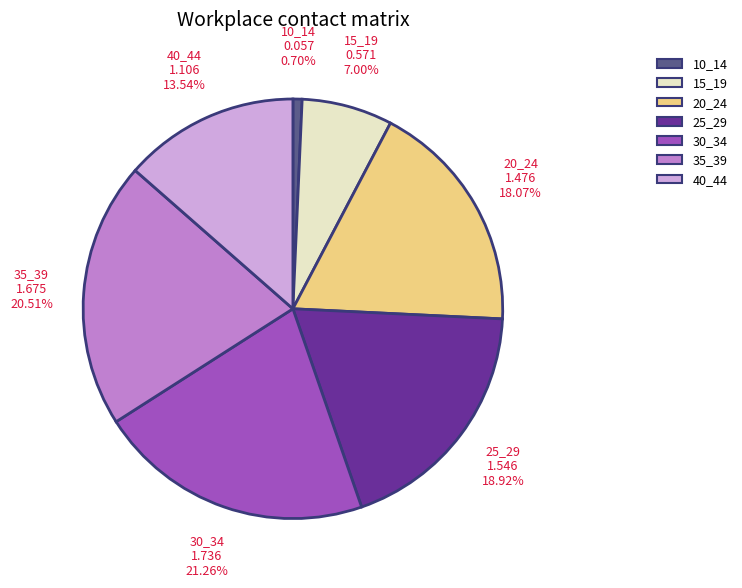

To the nearest percent, what is the difference between the largest and smallest slice percentages?

21%